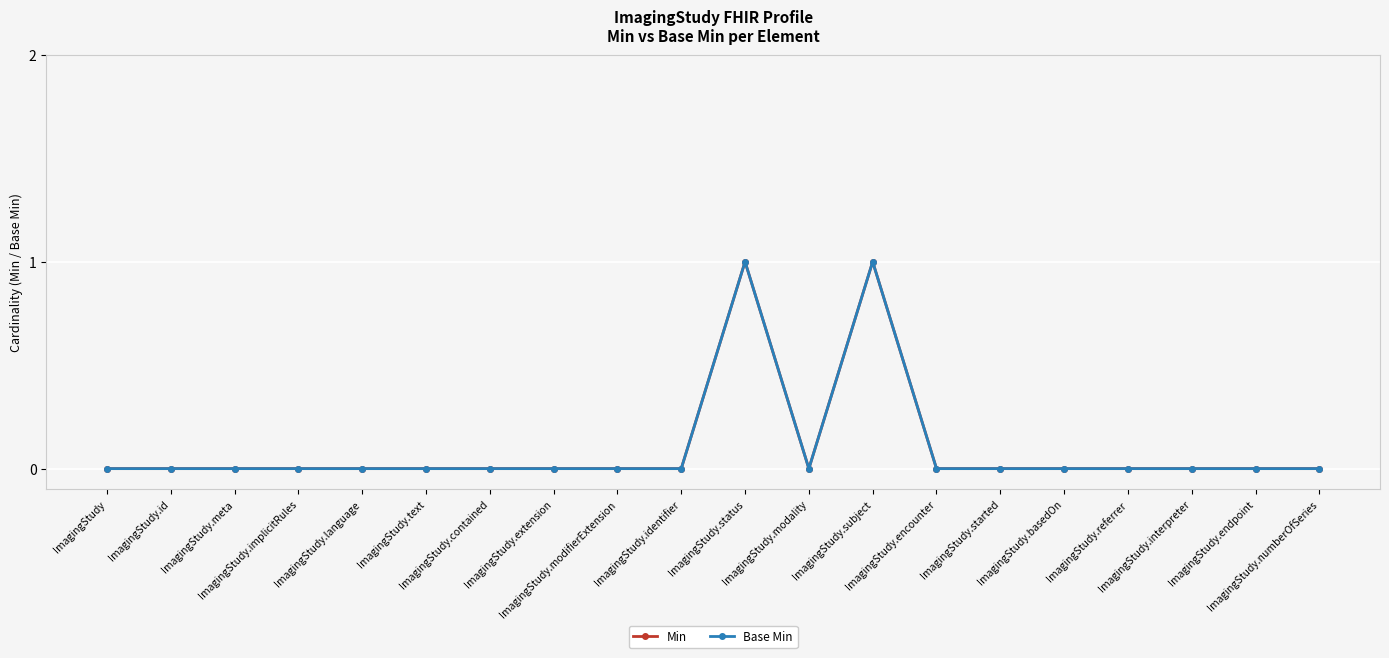

True or false: Min has more than 0 interior local peaks.

True